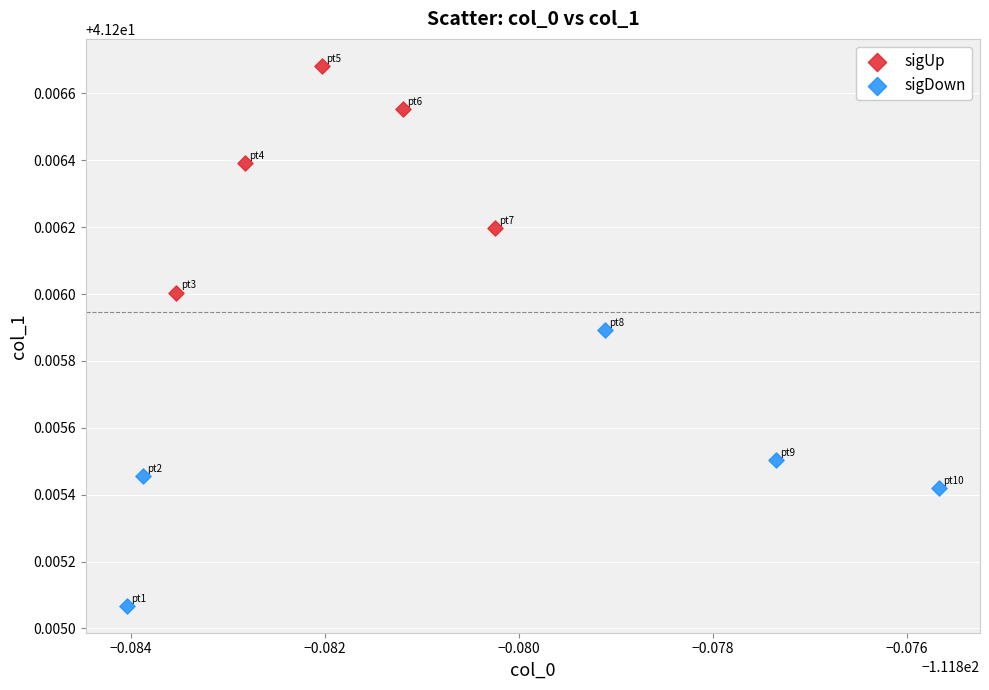

What are all the series names shown in the legend?

sigUp, sigDown